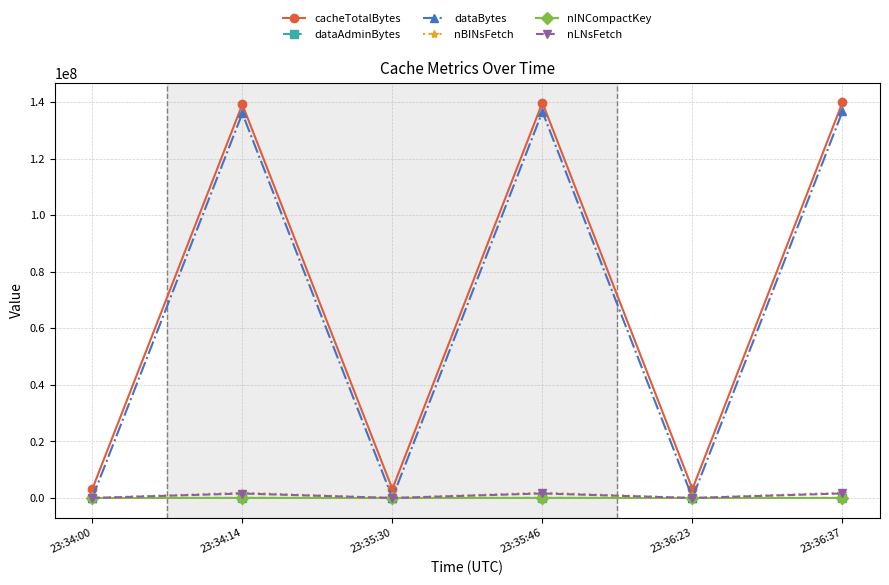

How many lines are shown in the chart?

6